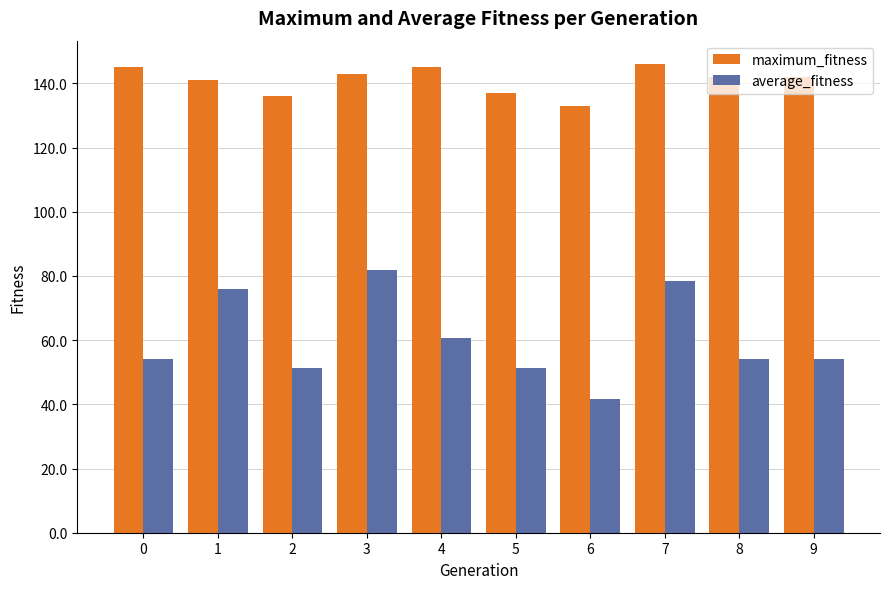

Which series has the largest total across all categories?

maximum_fitness